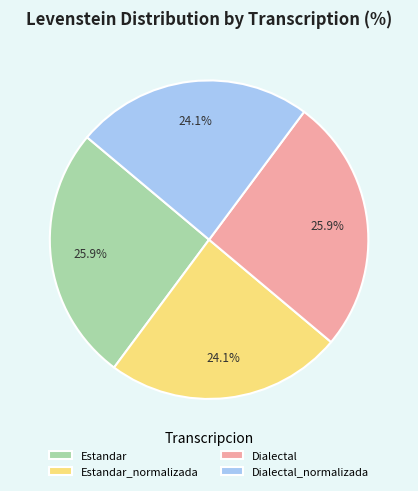

Is there any slice that represents more than half of the pie?

No